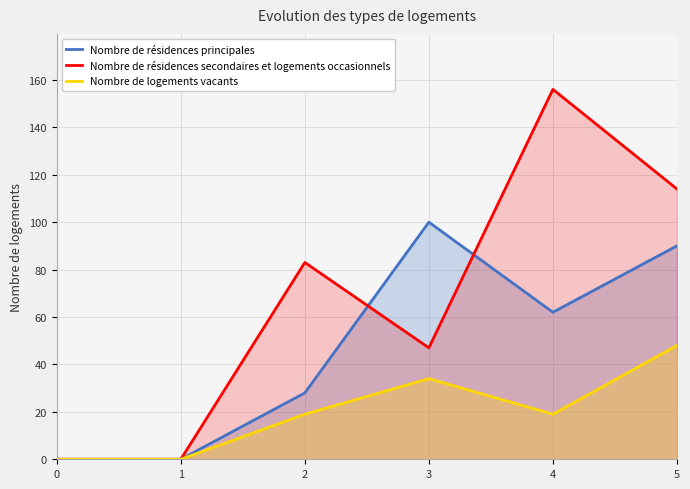

Between 1 and 2, which is larger?

2